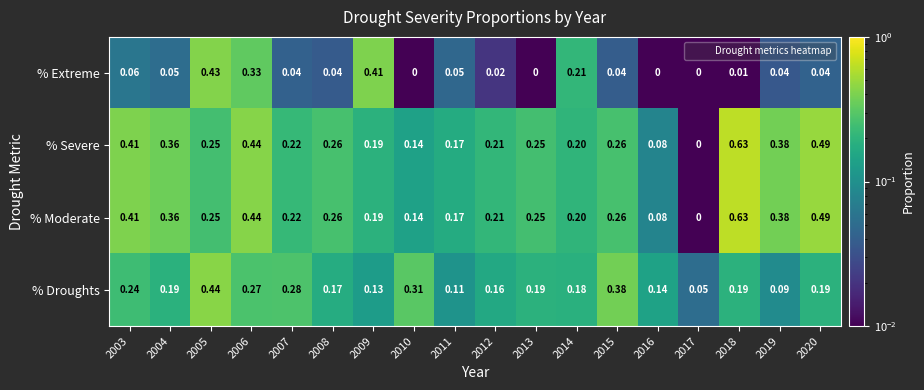

Is the value of % Droughts at 2003 greater than the value of % Severe at 2007?

Yes